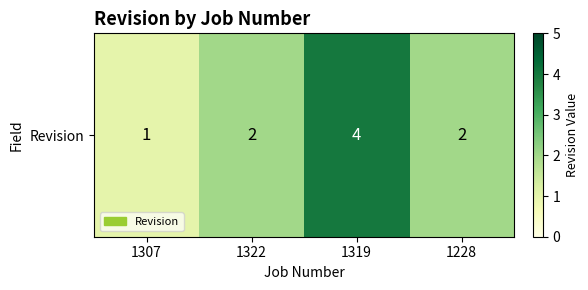

Reading right to left, list all the values displayed in this chart.

1228=2	1319=4	1322=2	1307=1